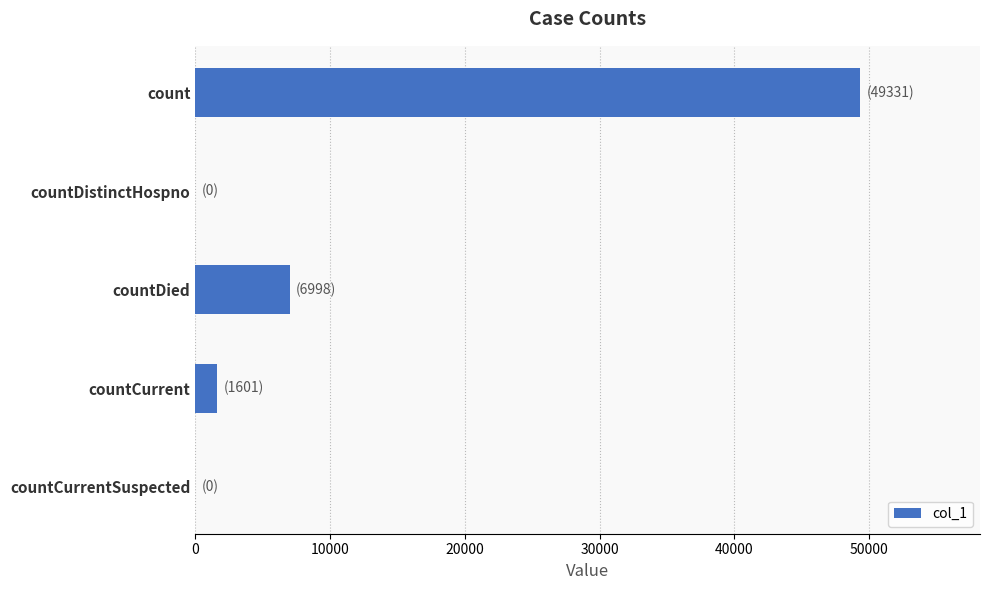

What is the change in value from count to countCurrent?

-47730